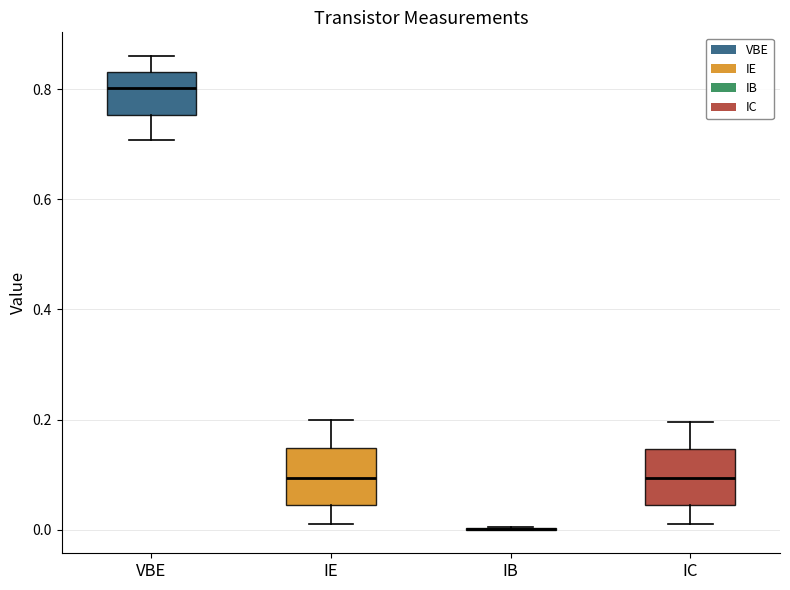

Where is the upper edge of the box for VBE on the y-axis? The values are not printed on the chart, so give them approximately, as read against the axis.

0.84